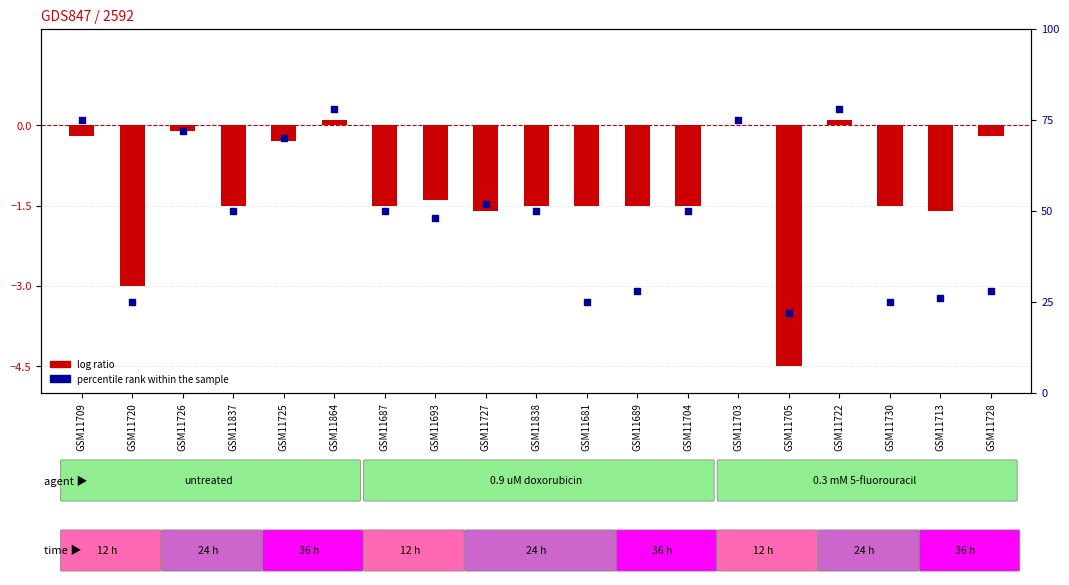

At which category is the sum across all series the highest?

GSM11864